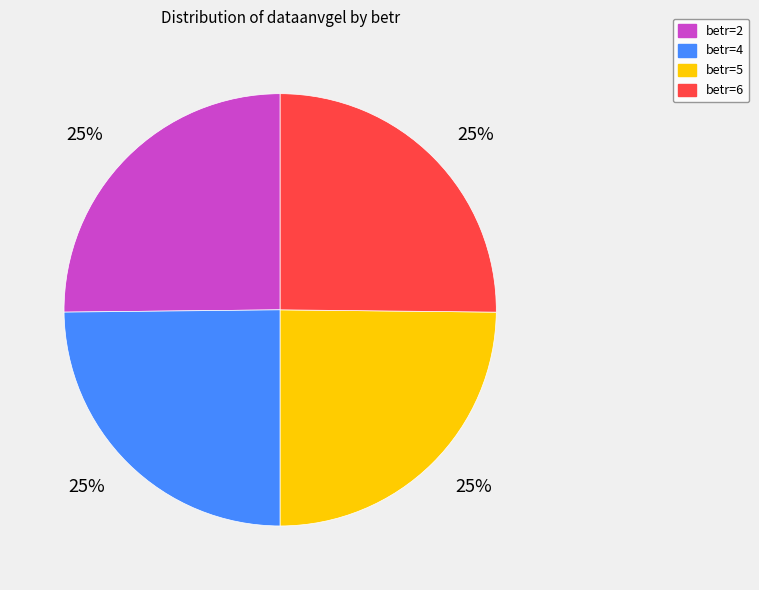

What is the ratio of the value at betr=4 to the value at betr=6?

1.0